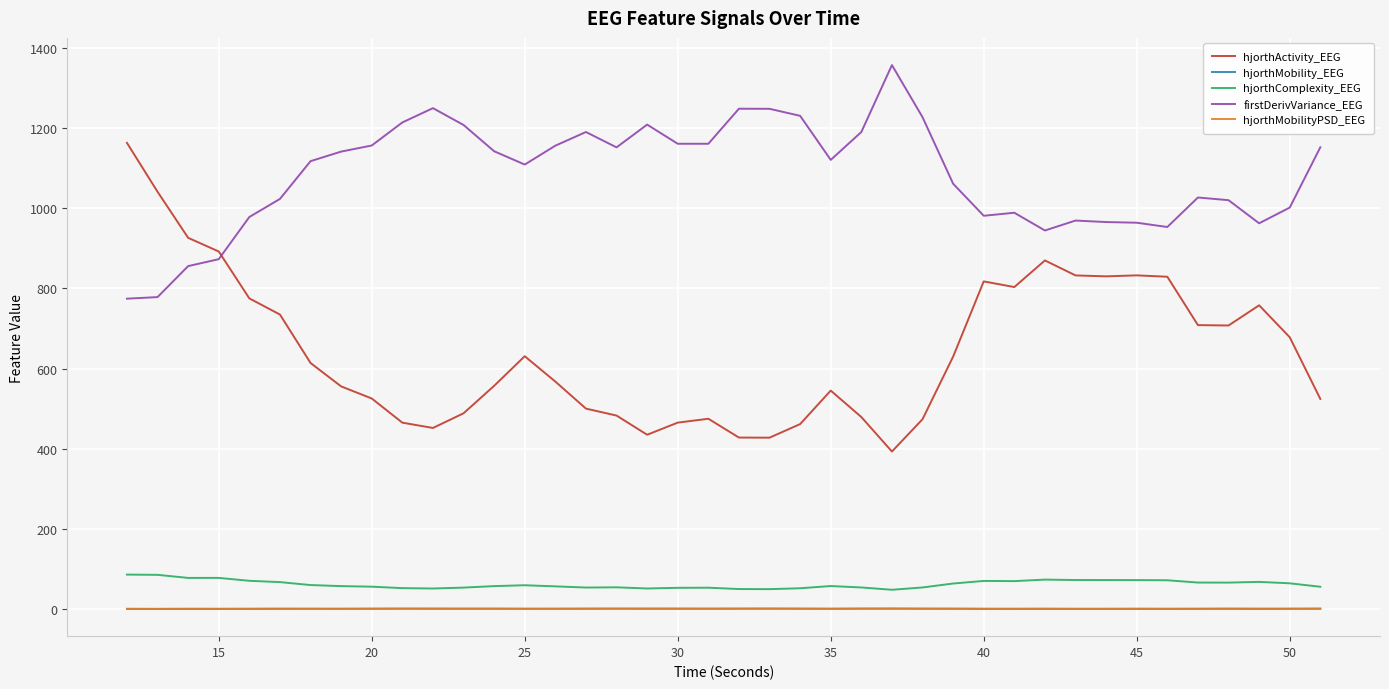

True or false: firstDerivVariance_EEG and hjorthMobility_EEG intersect in this chart.

False